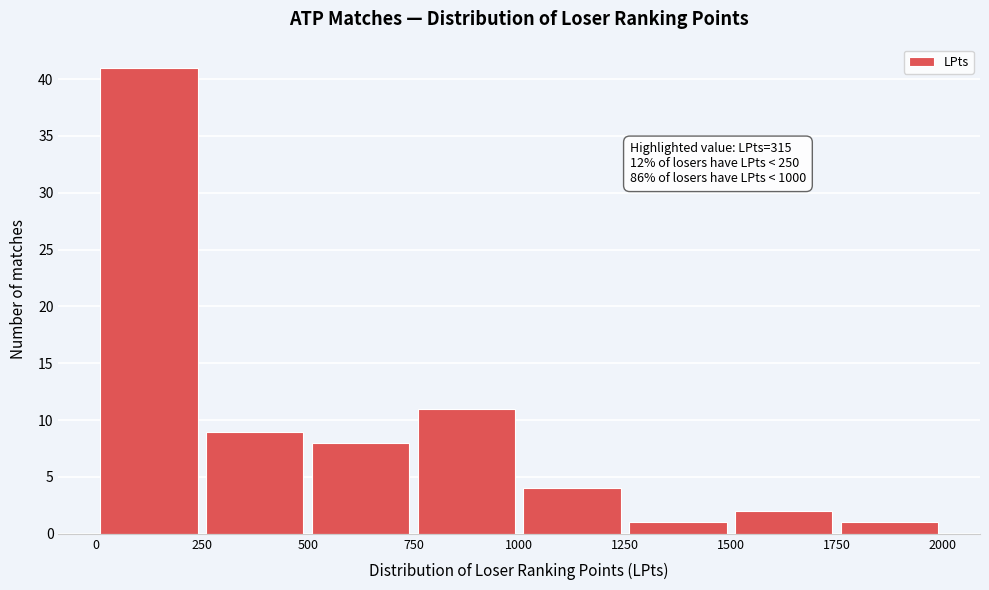

Over which range of the x-axis is the bar tallest?

0 to 250